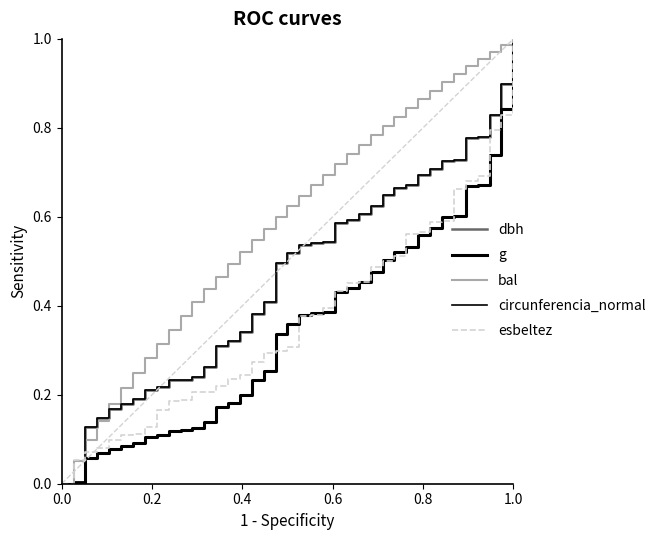

True or false: g and bal intersect in this chart.

False